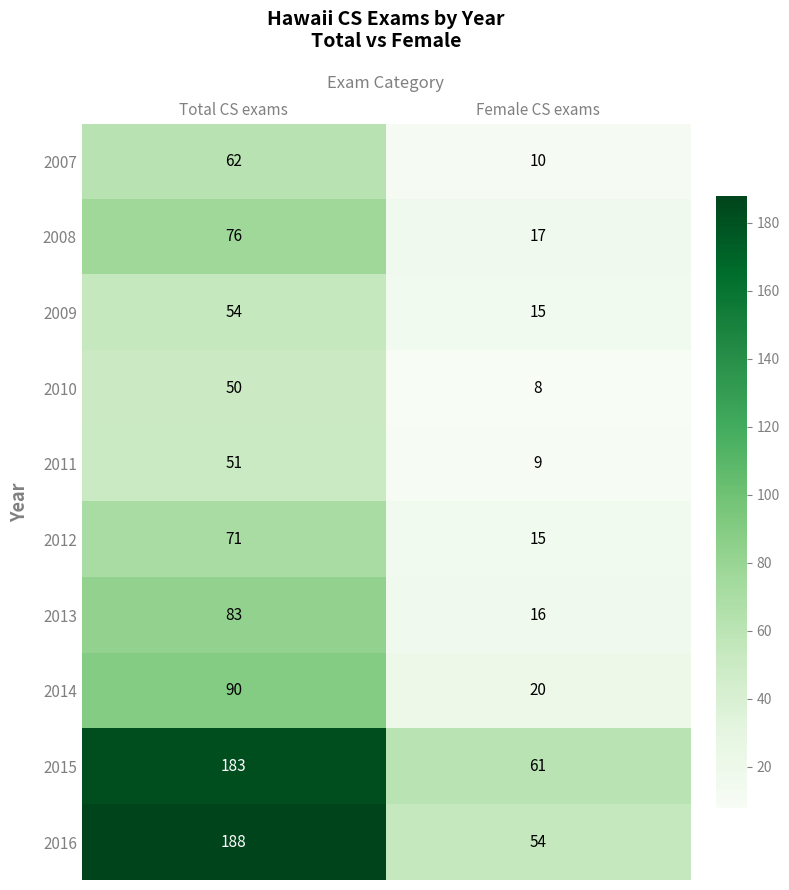

What is the sum of the 2010 values at Female CS exams and Total CS exams?

58